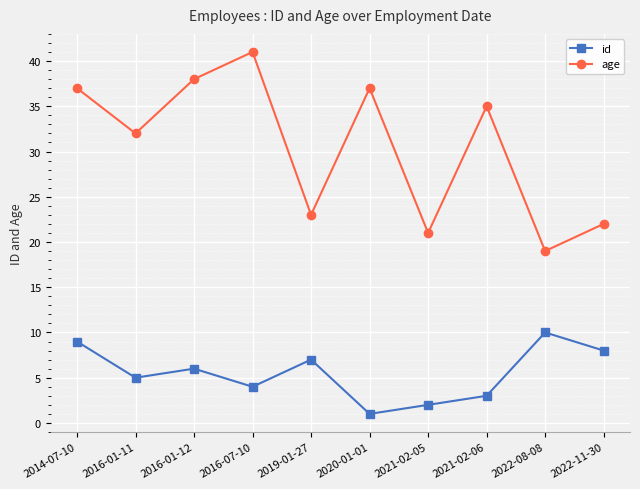

What is the difference between the second highest and minimum values in the id series?

8